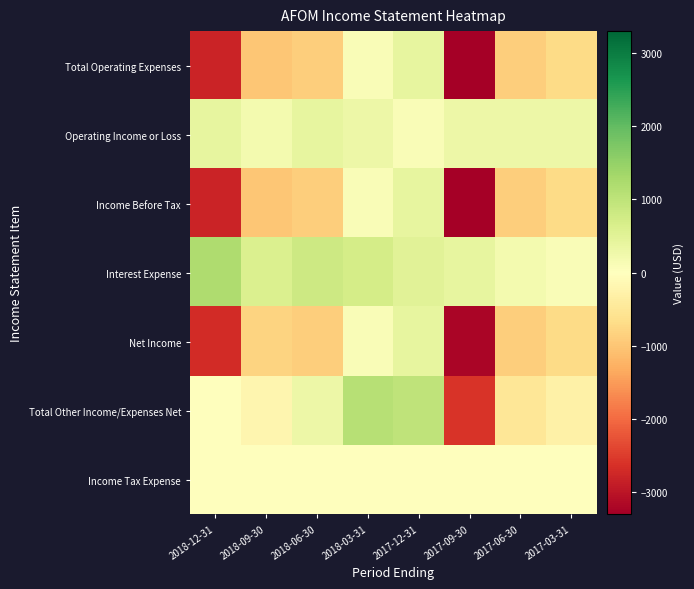

What is the smallest value displayed?

-3300